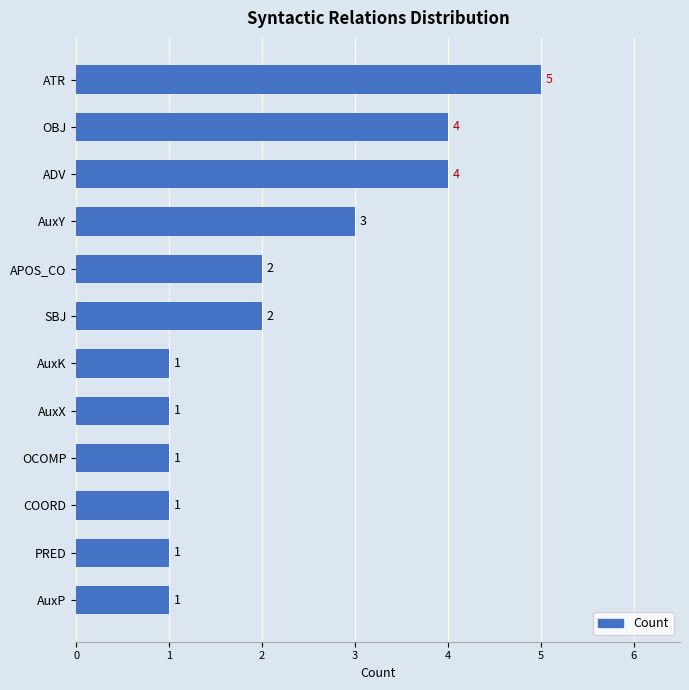

The chart shows a value of 1 at AuxK. True or false?

True